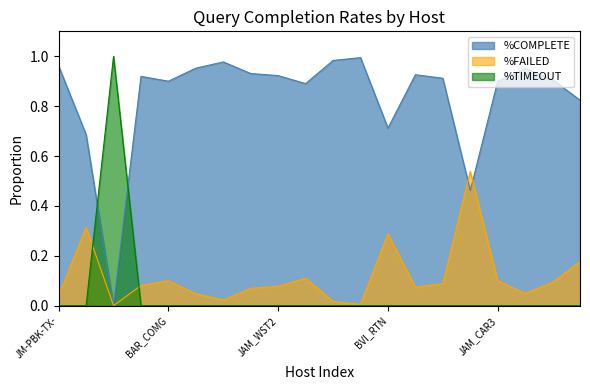

True or false: %COMPLETE and %TIMEOUT cross at least once.

True